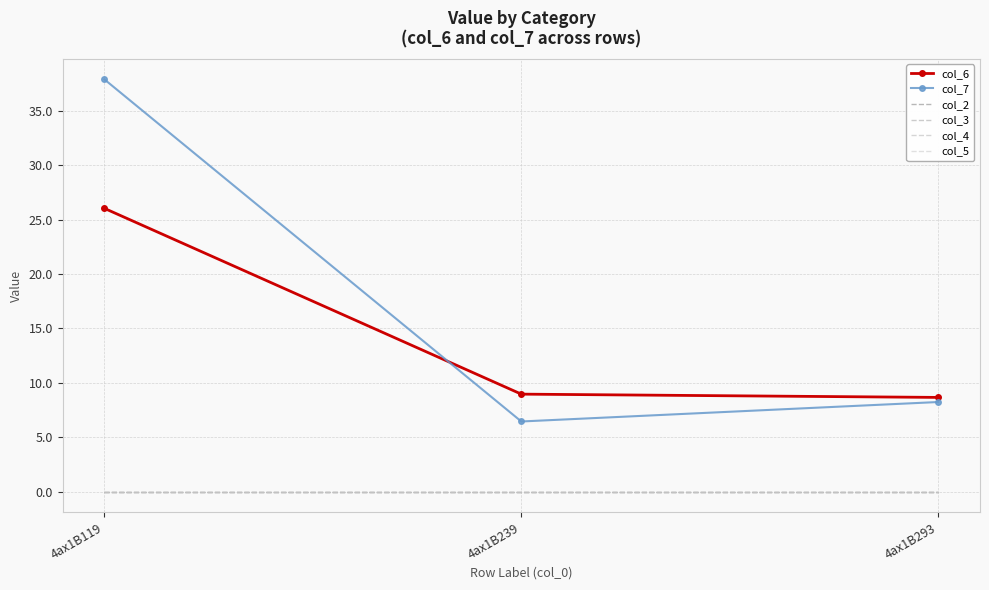

The value of col_3 at 4ax1B239 is 0.0. True or false?

True